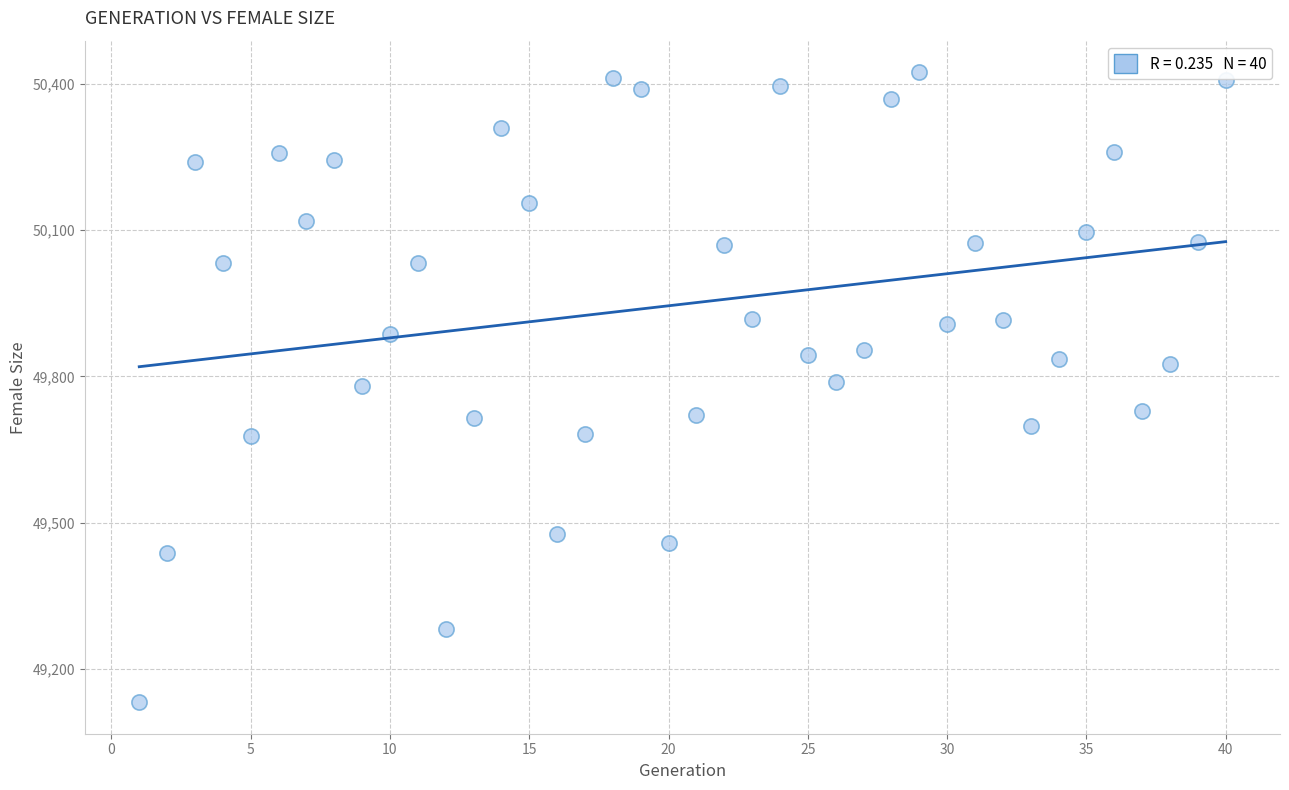

What is the range of Y values (max minus min)?

1292